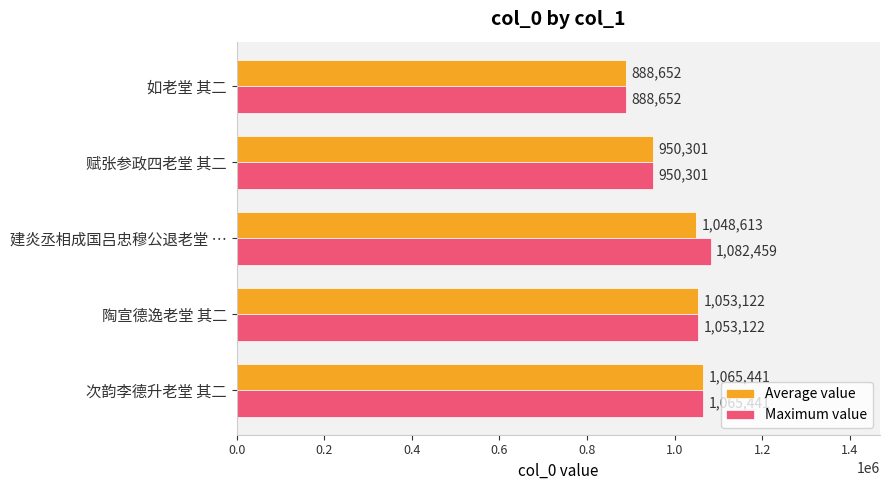

What are all the series names shown in the legend?

Average value, Maximum value